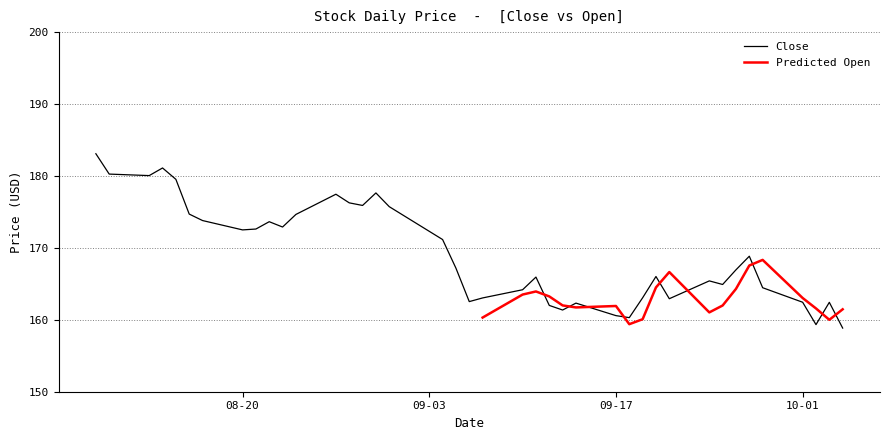

What is the smallest value displayed?

158.9